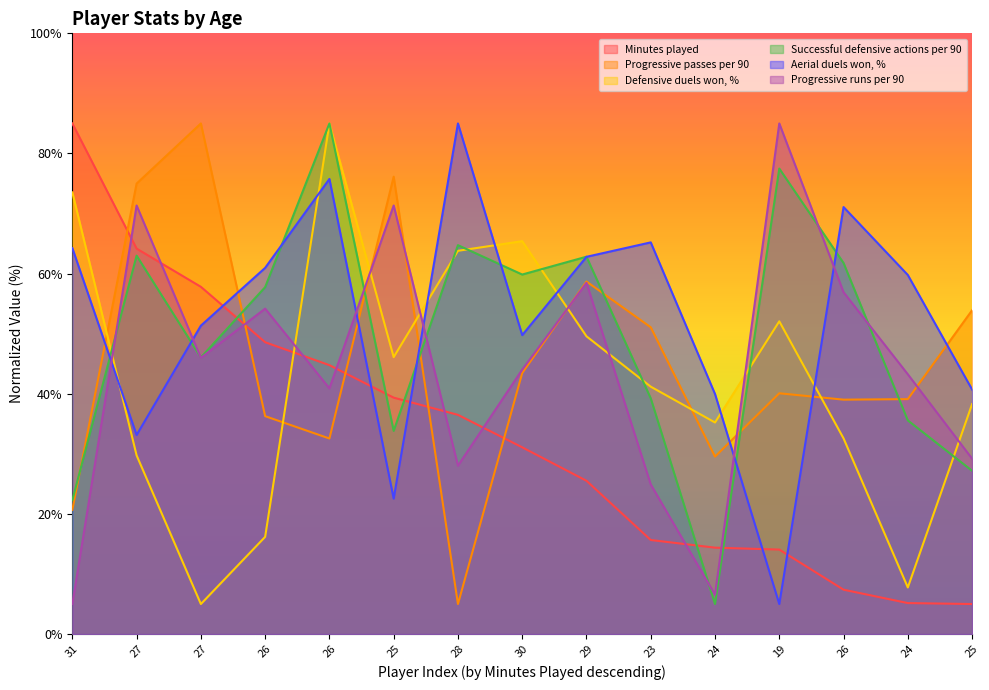

Reading left to right, list all the values displayed in this chart.

Minutes played: 85.0	64.2	57.8	48.6	44.8	39.4	36.5	31.1	25.5	15.7	14.4	14.1	7.4	5.2	5.0
Progressive passes per 90: 20.7	75.0	85.0	36.3	32.6	76.1	5.0	43.4	58.7	51.1	29.5	40.1	39.0	39.1	53.9
Defensive duels won, %: 73.5	29.7	5.0	16.2	85.0	46.1	63.8	65.4	49.6	41.2	35.2	52.1	32.6	7.8	38.3
Successful defensive actions per 90: 22.3	63.0	46.0	57.8	85.0	33.8	64.7	59.8	62.8	39.2	5.0	77.5	61.8	35.6	27.2
Aerial duels won, %: 64.2	33.1	51.3	61.0	75.8	22.5	85.0	49.8	62.8	65.2	40.0	5.0	71.1	59.8	40.7
Progressive runs per 90: 5.0	71.3	46.0	54.2	40.9	71.3	28.0	44.0	58.5	24.9	6.6	85.0	56.9	43.2	29.2